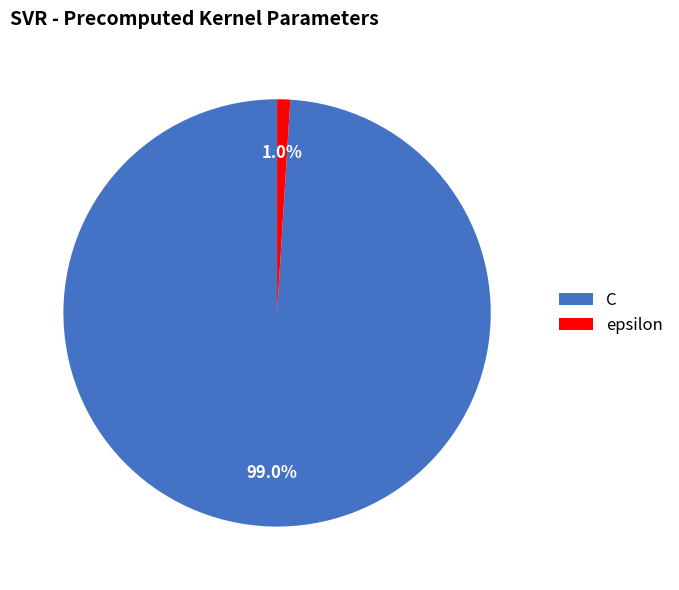

What is the total percentage of C and epsilon?

100.0%